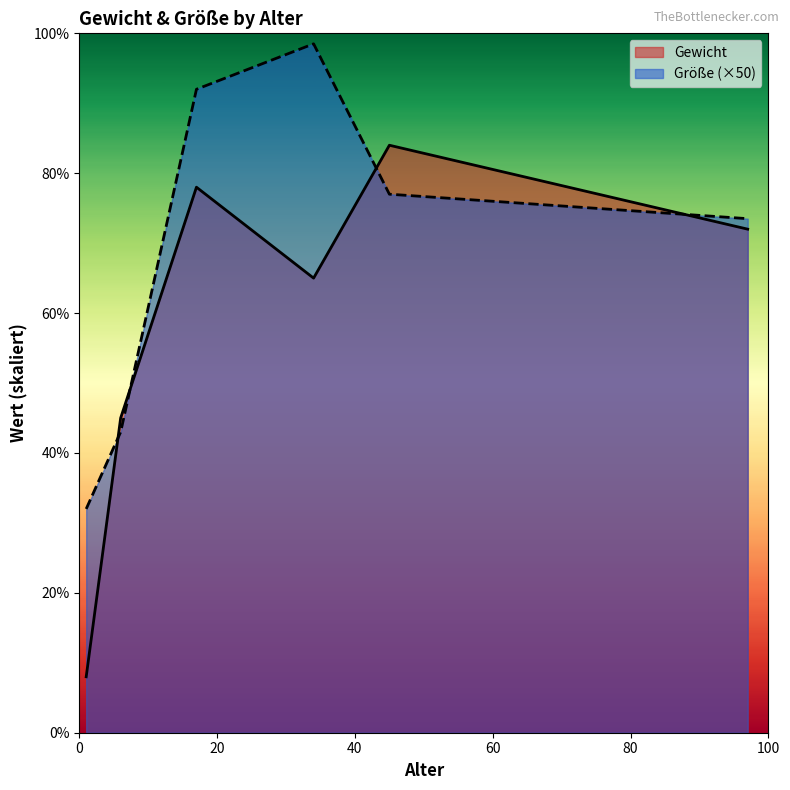

Where does the Größe series first go above 77?

17